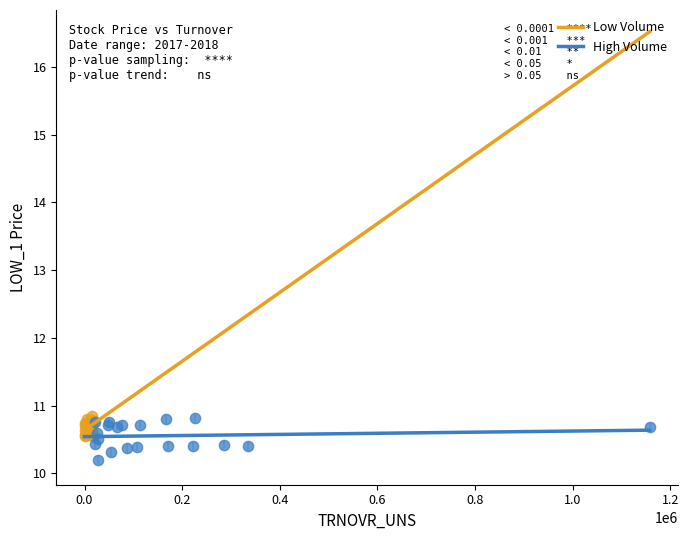

Which series contains the lowest Y value?

High Volume